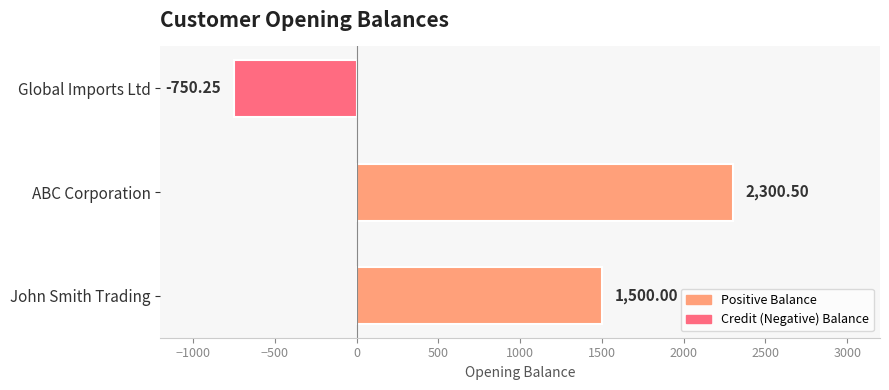

Which label corresponds to the smallest value in the chart?

Global Imports Ltd